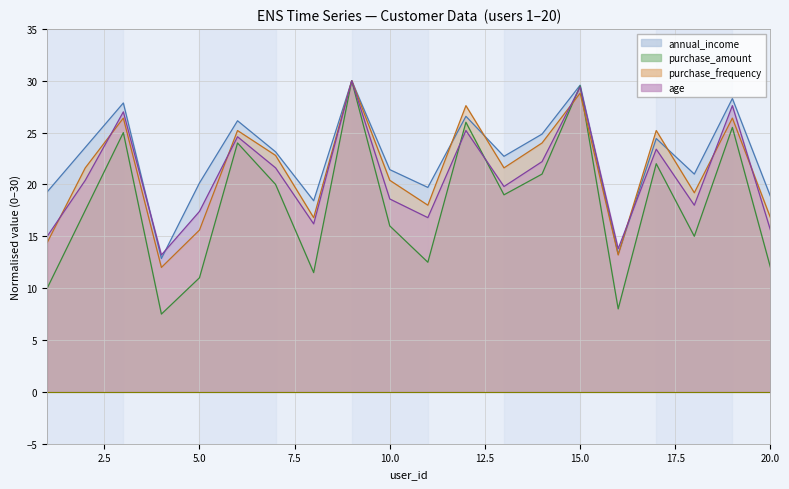

What is the lowest value of the annual_income series?

12.9